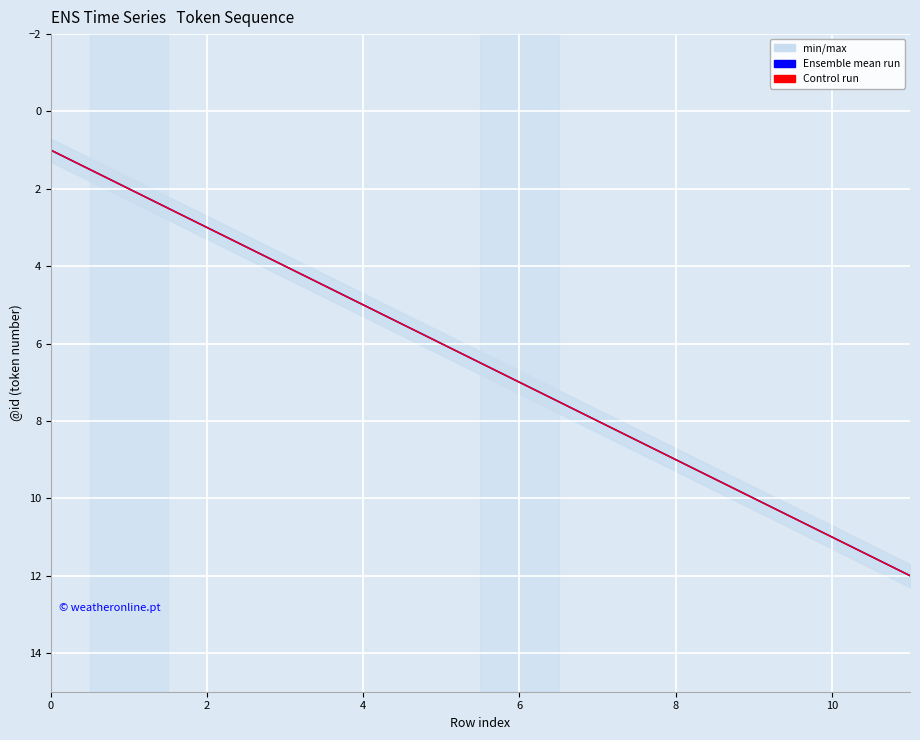

Is the value of Ensemble mean run at 2 greater than the value of Control run at 2?

No